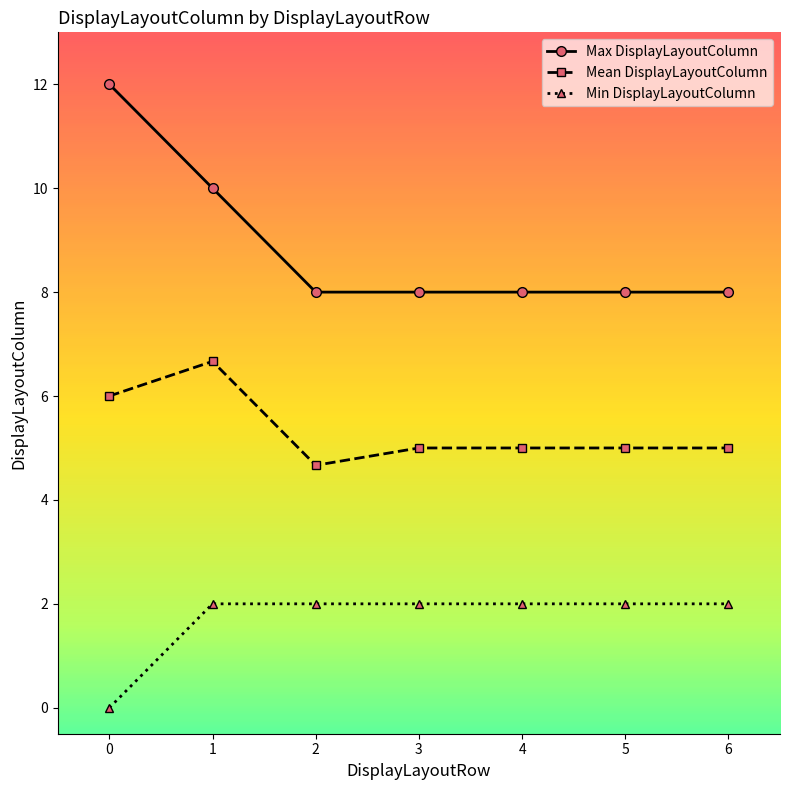

Count the Max DisplayLayoutColumn values in the range 8 to 10.

6